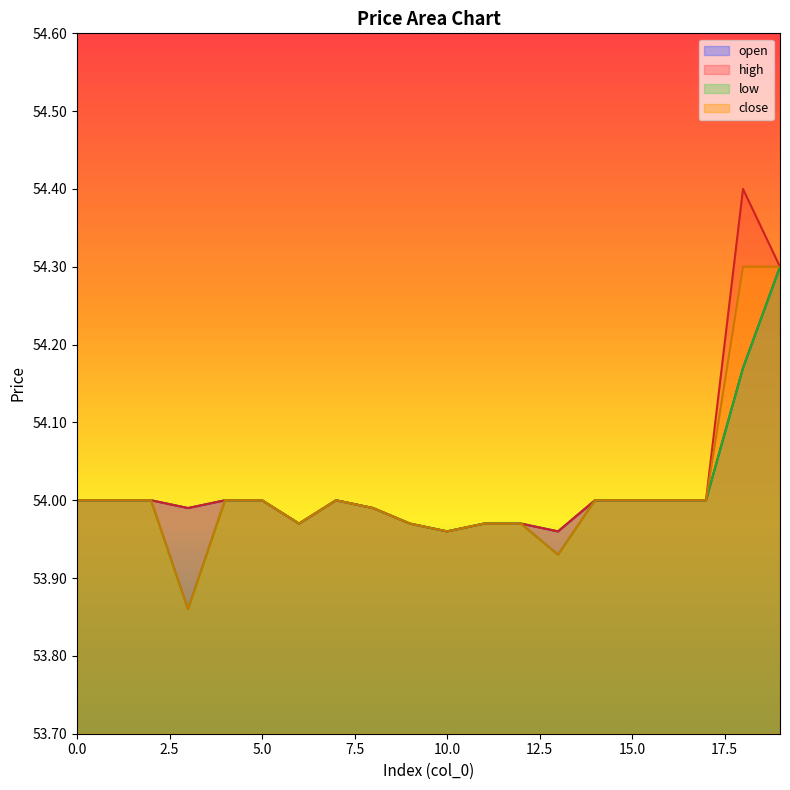

Between 17 and 18, which is larger?

18